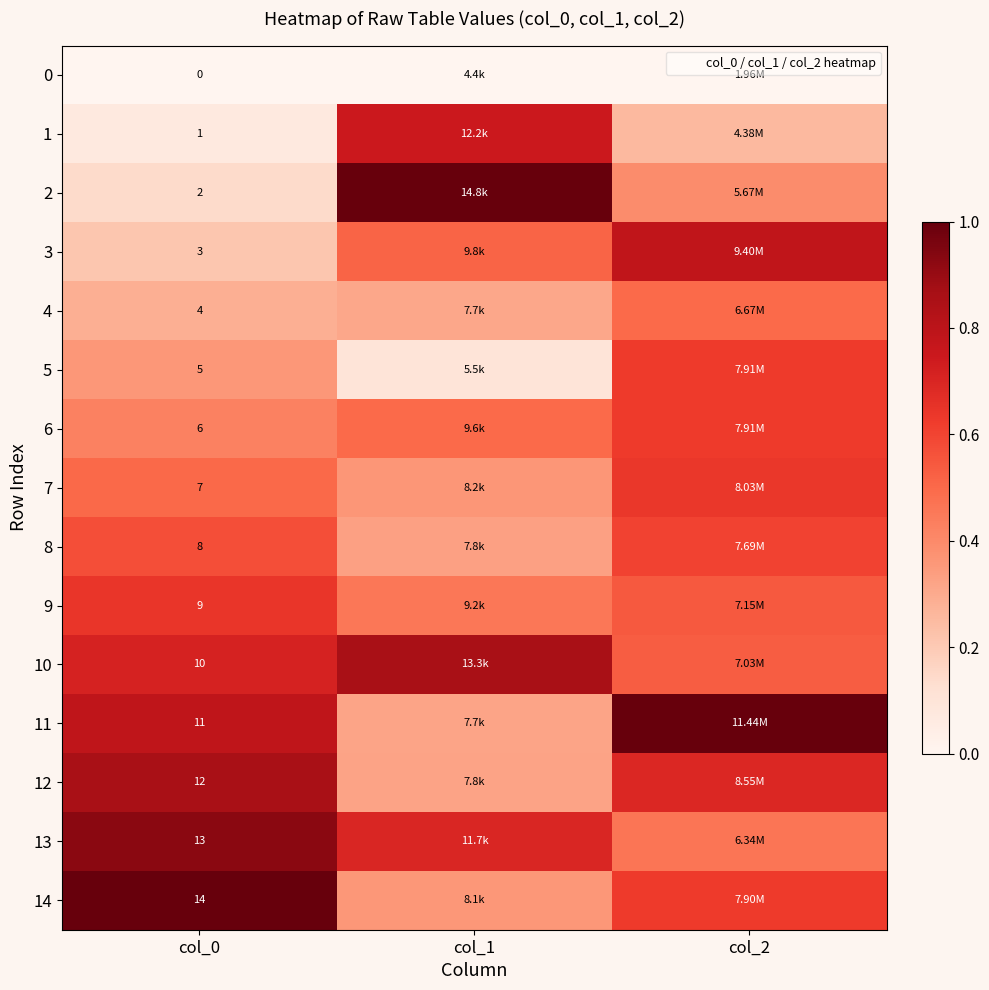

True or false: 10 has a value of 0.9 at col_2.

False